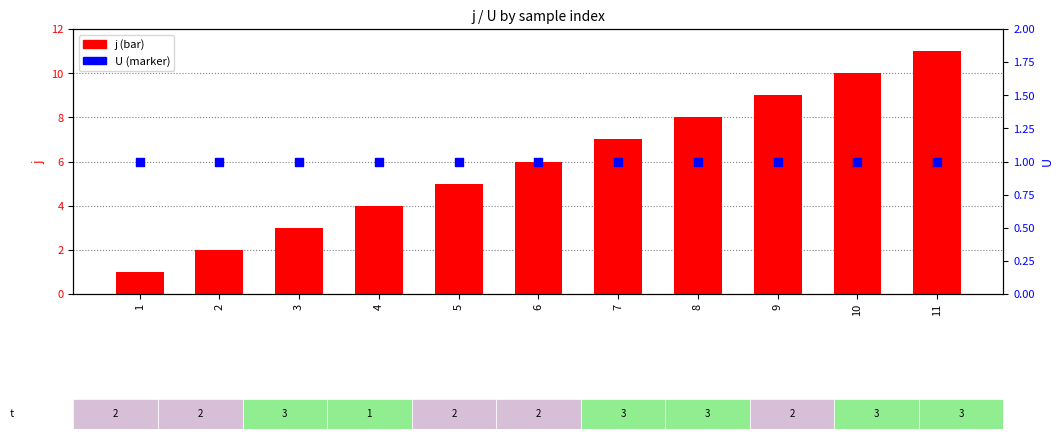

What is the total value across all series at 3?

4